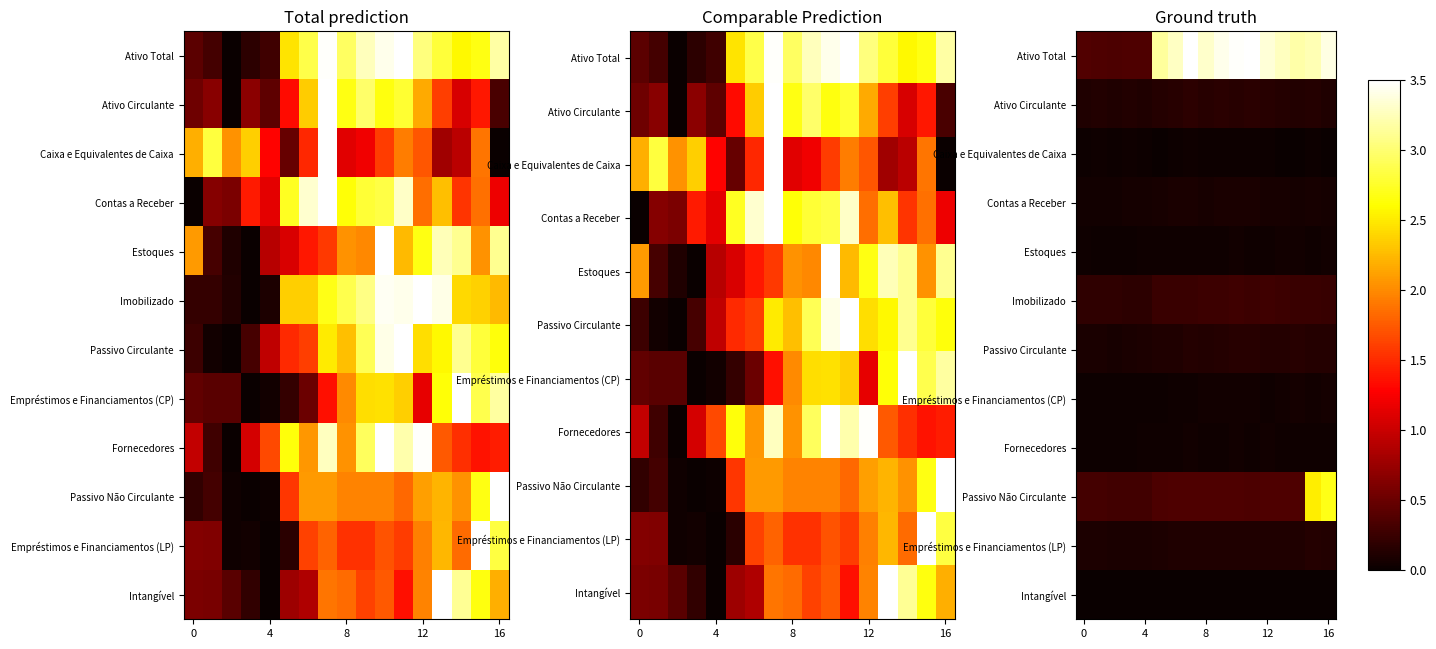

What is the average value of the Passivo Circulante series?

0.1